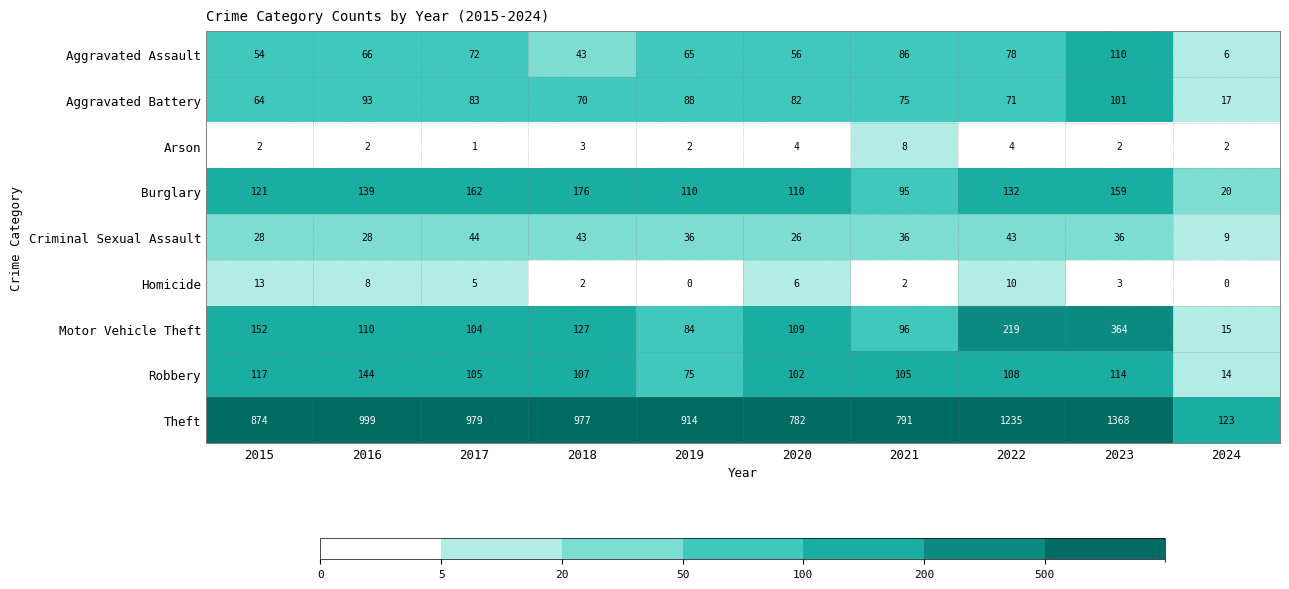

Where is Robbery nearest to the value 79?

2019